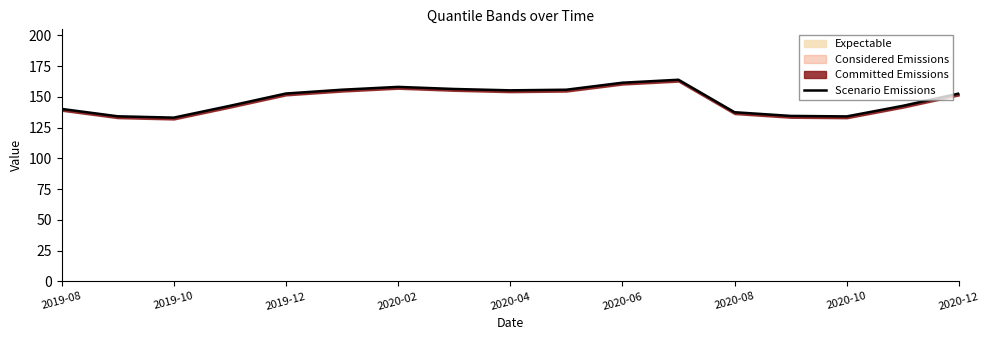

Is it true that the value at 15 is 35.1?

False